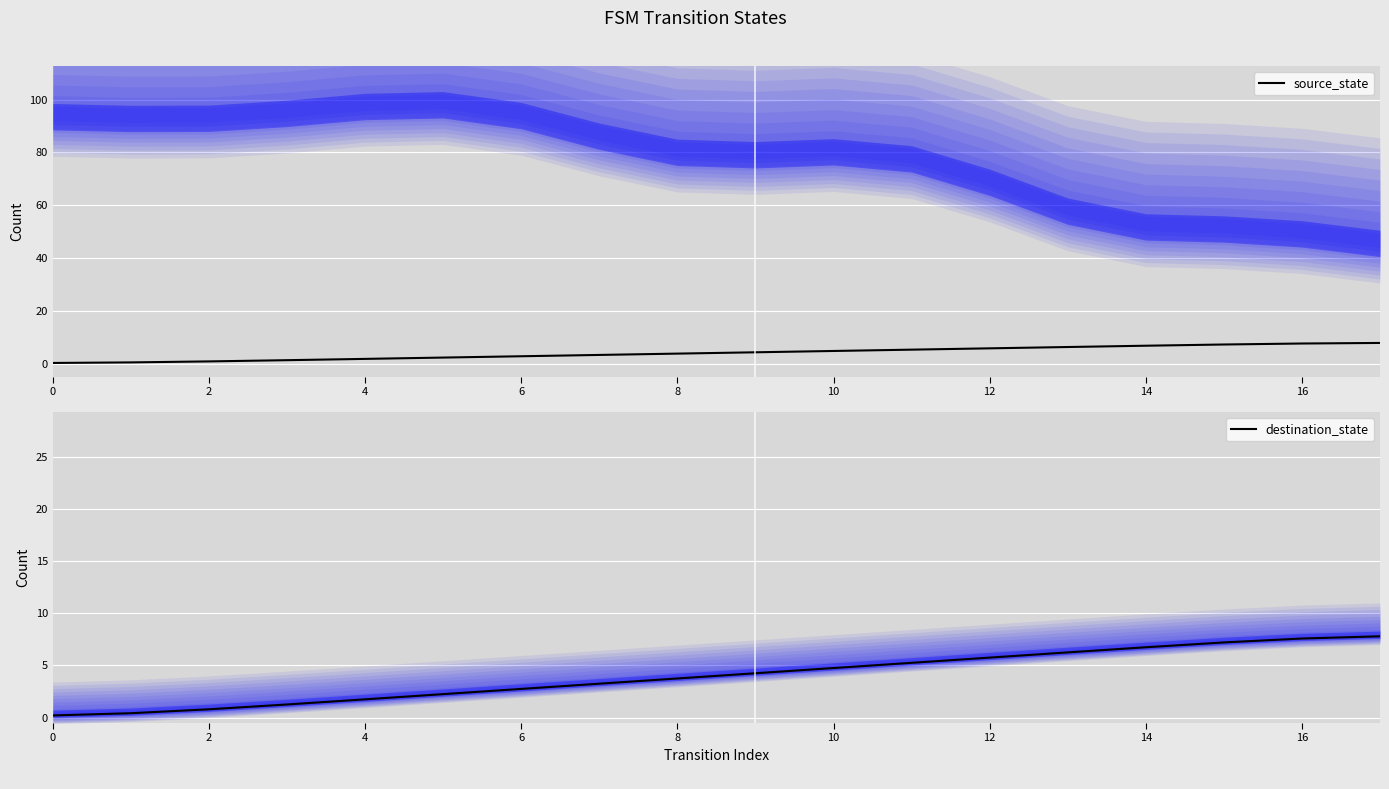

True or false: destination_state and source_state cross at least once.

False